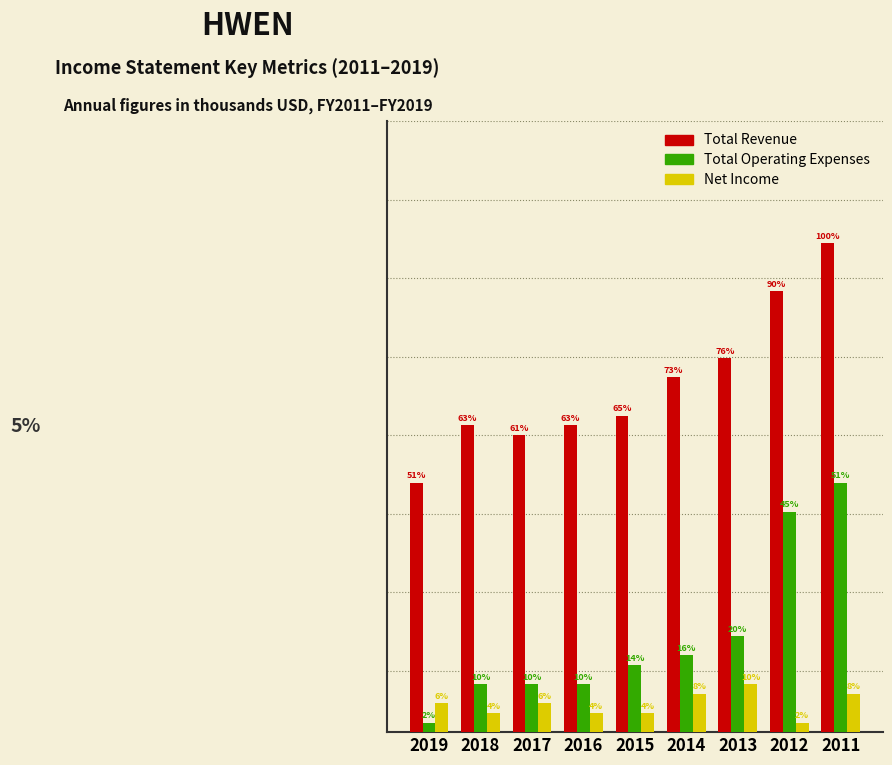

What are all the series names shown in the legend?

Total Revenue, Total Operating Expenses, Net Income